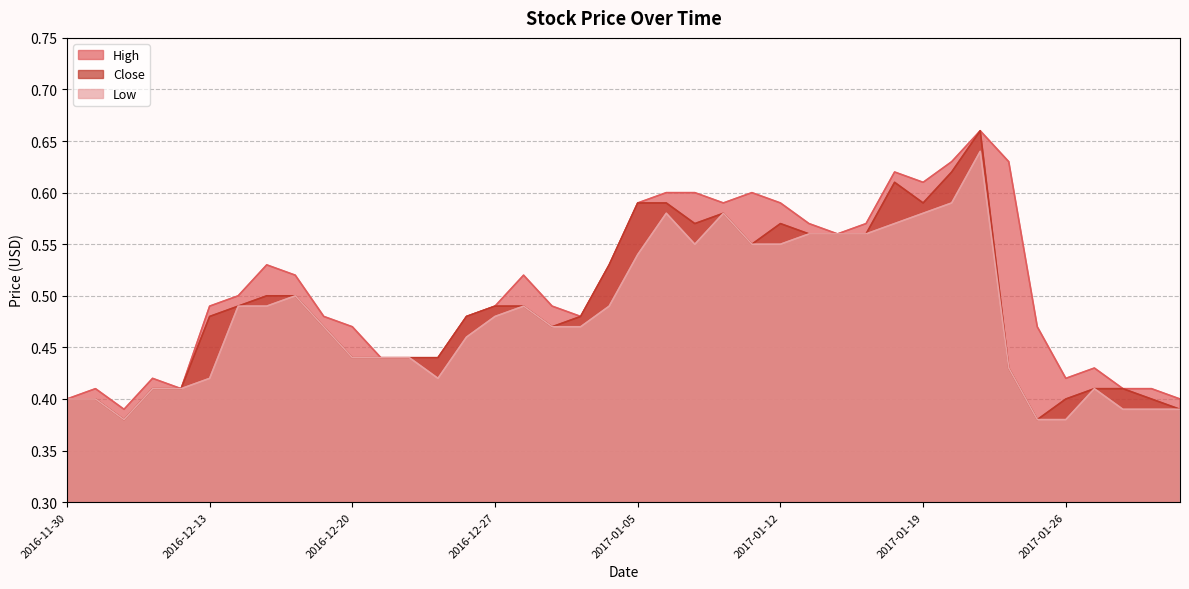

Which series has the largest range (max minus min)?

Close